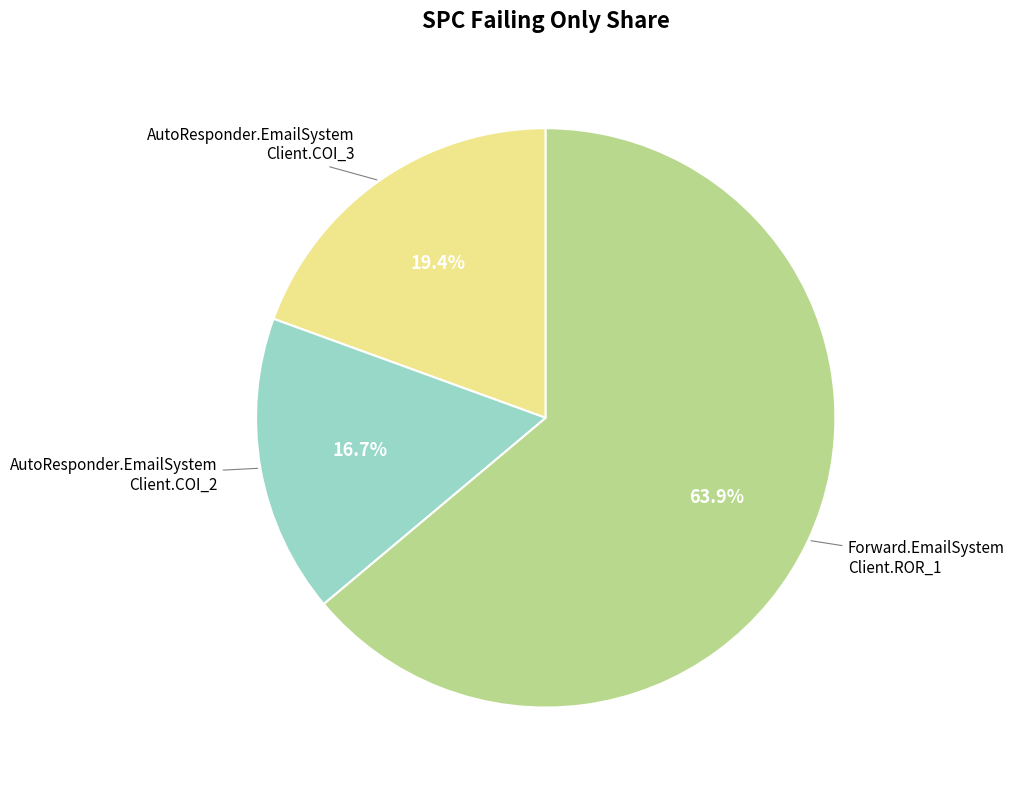

To the nearest percent, what is the average slice percentage?

33%